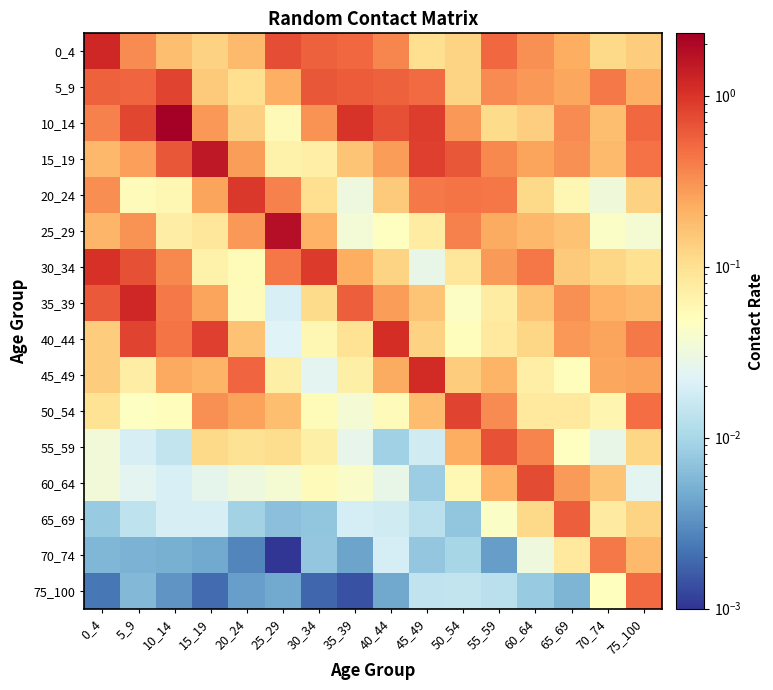

Rank the series by their maximum value, from highest to lowest.

10_14, 25_29, 15_19, 0_4, 35_39, 45_49, 40_44, 30_34, 20_24, 50_54, 5_9, 60_64, 55_59, 65_69, 75_100, 70_74